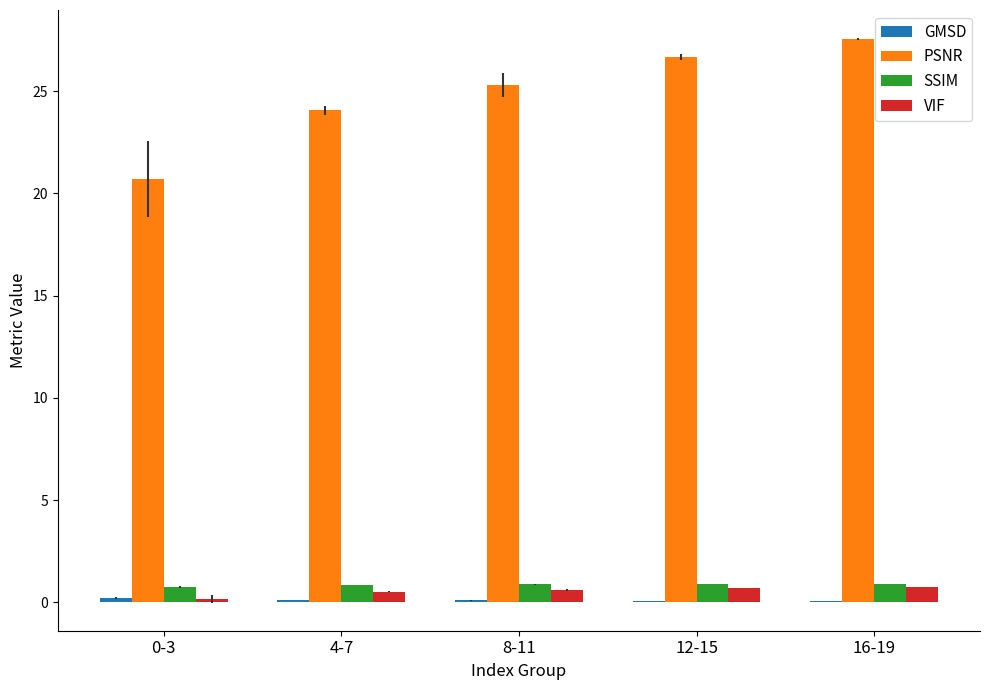

Which series changed the most between 0-3 and 8-11?

PSNR